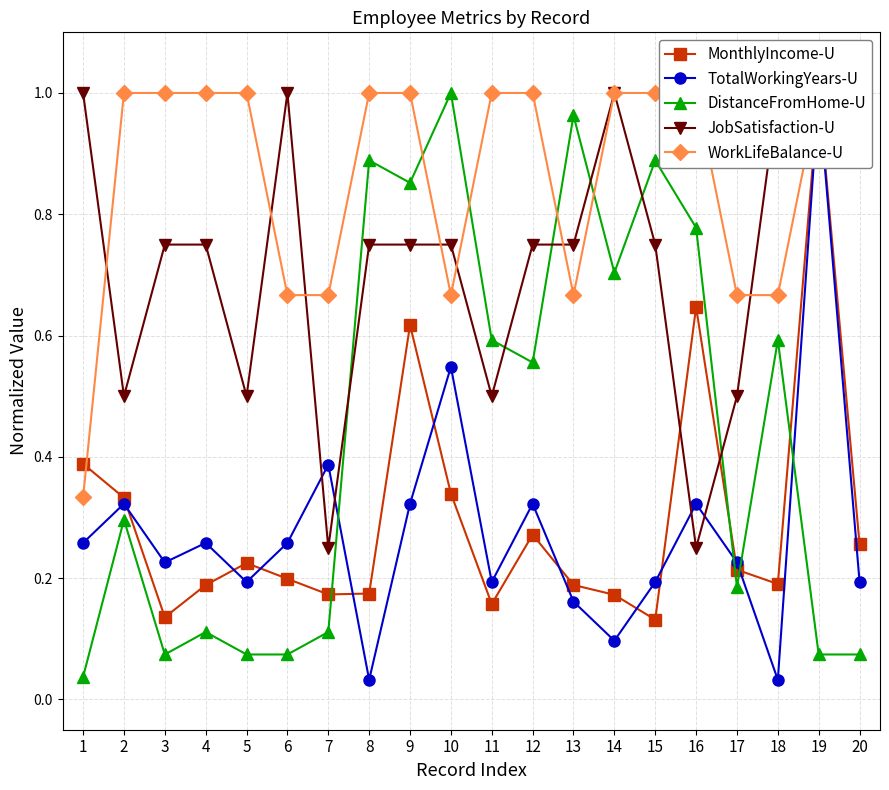

The WorkLifeBalance-U series shows 1.0 at 4. True or false?

True